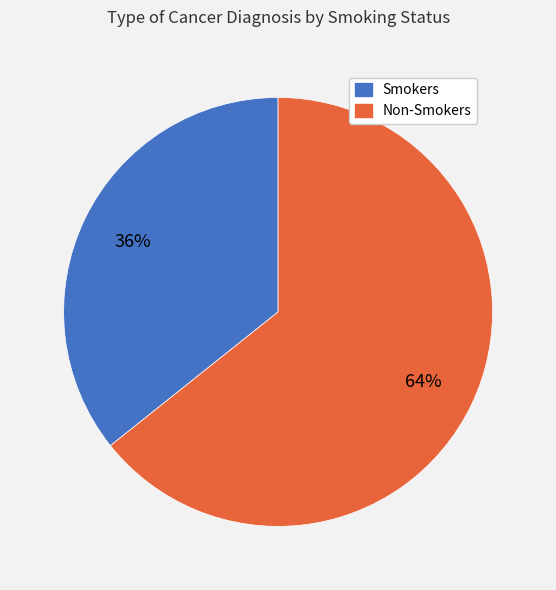

What is the ratio of the value at Non-Smokers to the value at Smokers?

1.8